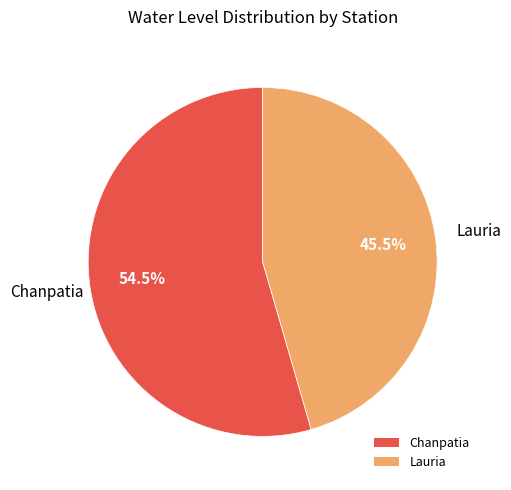

How much of the chart is everything except Lauria?

54.5%